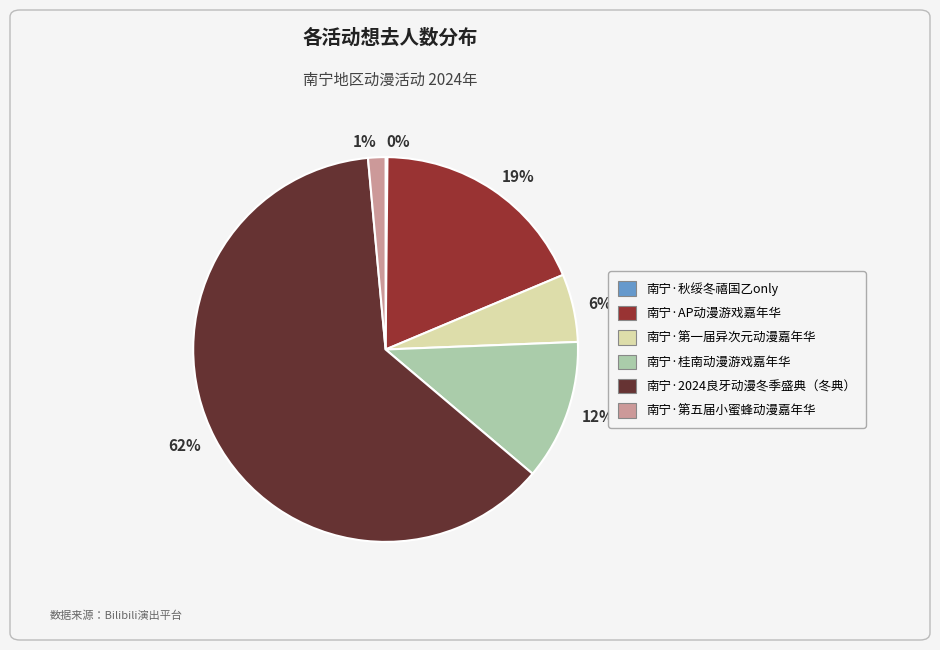

The 62% slice represents 75% of the pie. True or false?

False